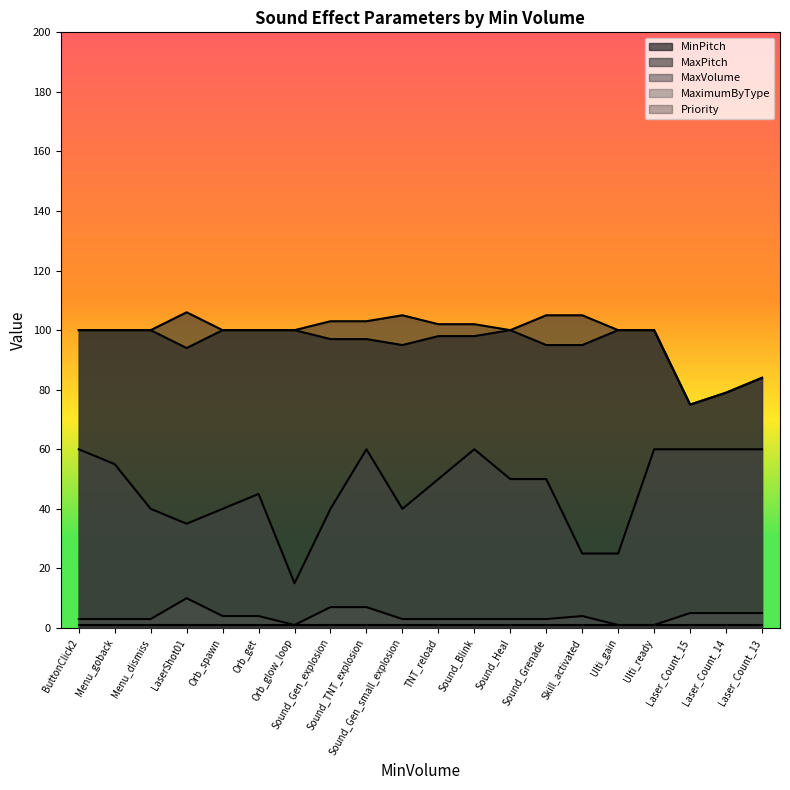

At how many categories does at least one series exceed 85?

17